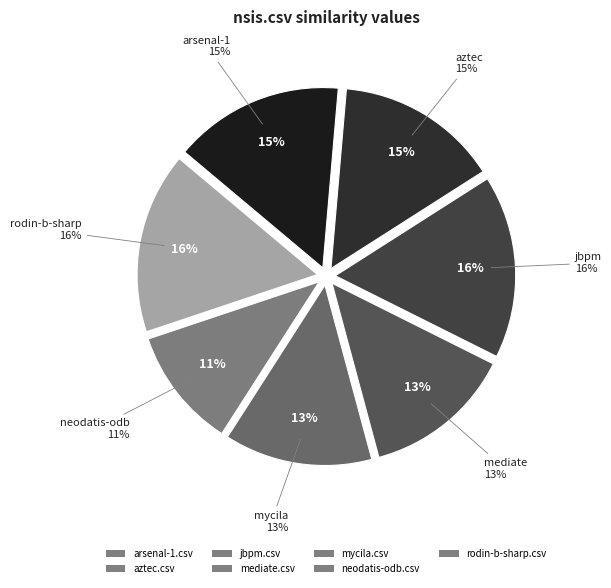

What is the change in value from nsis.csv to rodin-b-sharp.csv?

+1.0